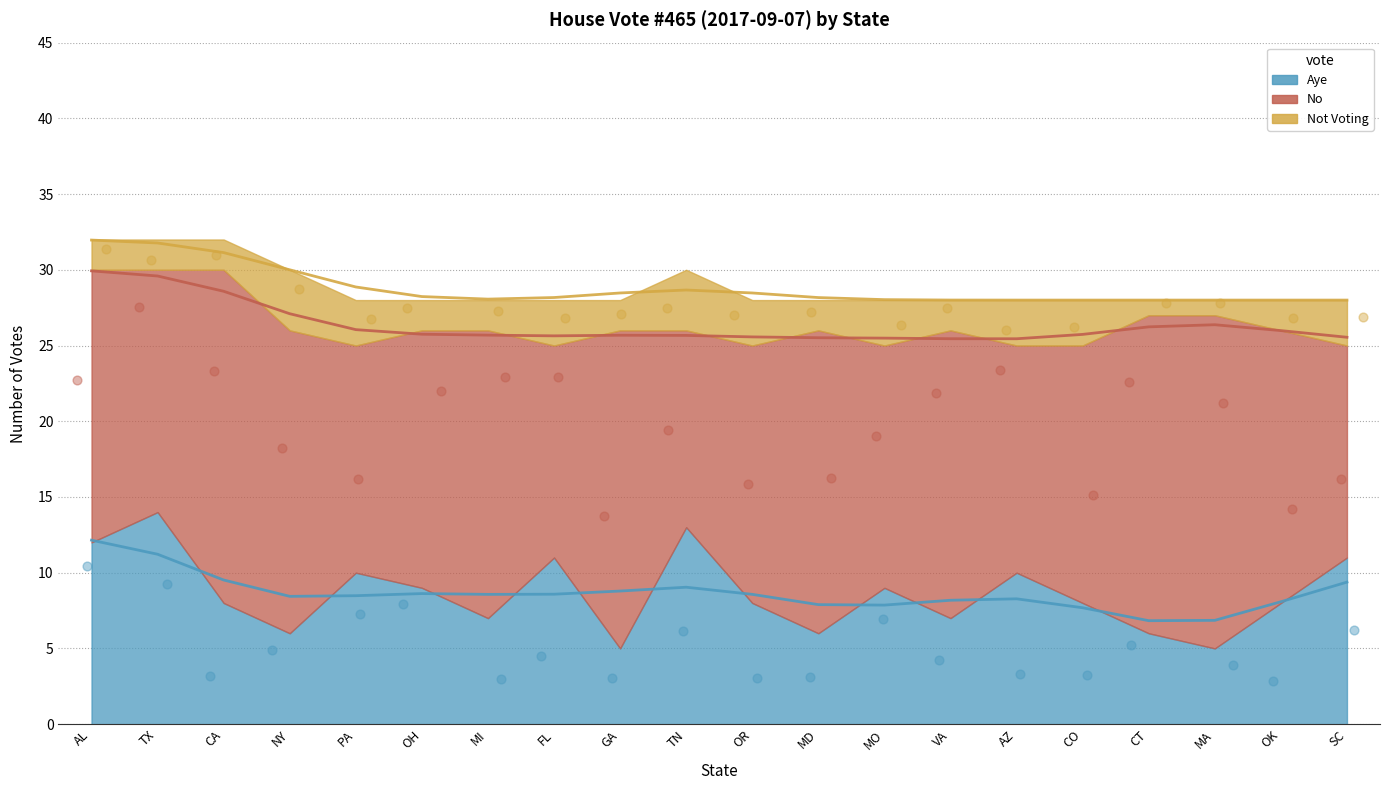

What is the total value across all series at MI?

28